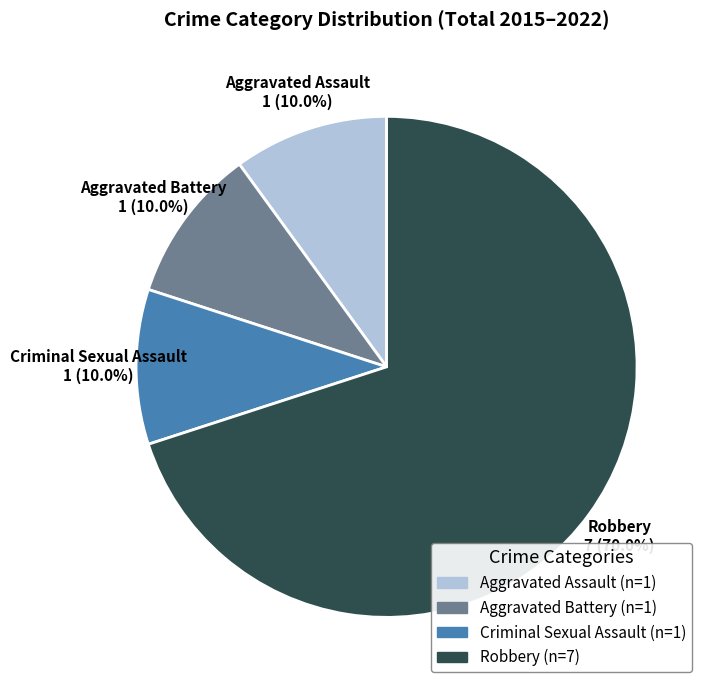

The Robbery slice represents 84% of the pie. True or false?

False